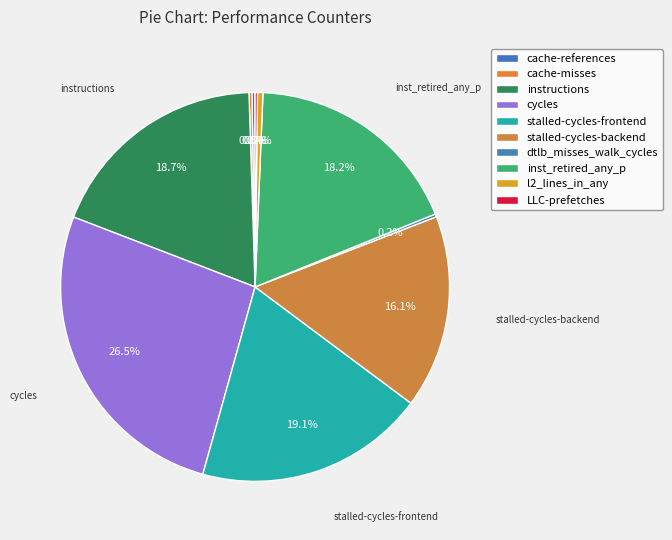

Between l2_lines_in_any and inst_retired_any_p, which is larger?

inst_retired_any_p